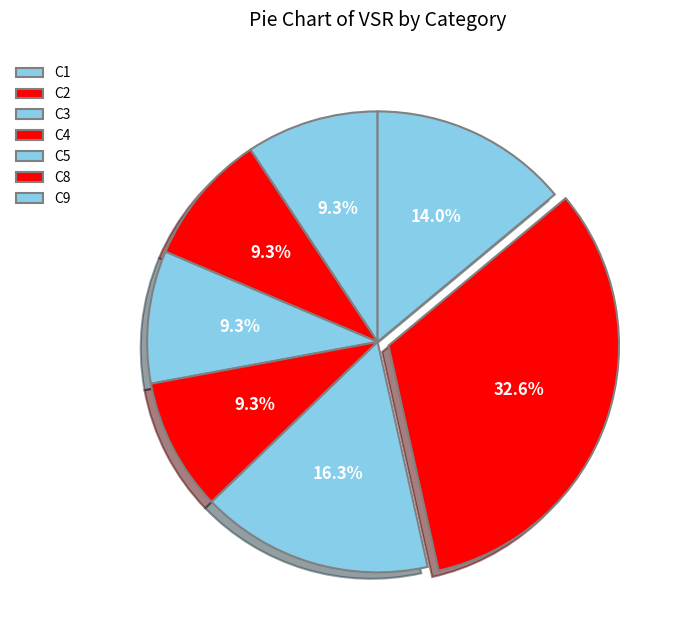

How many segments does this pie chart have?

7